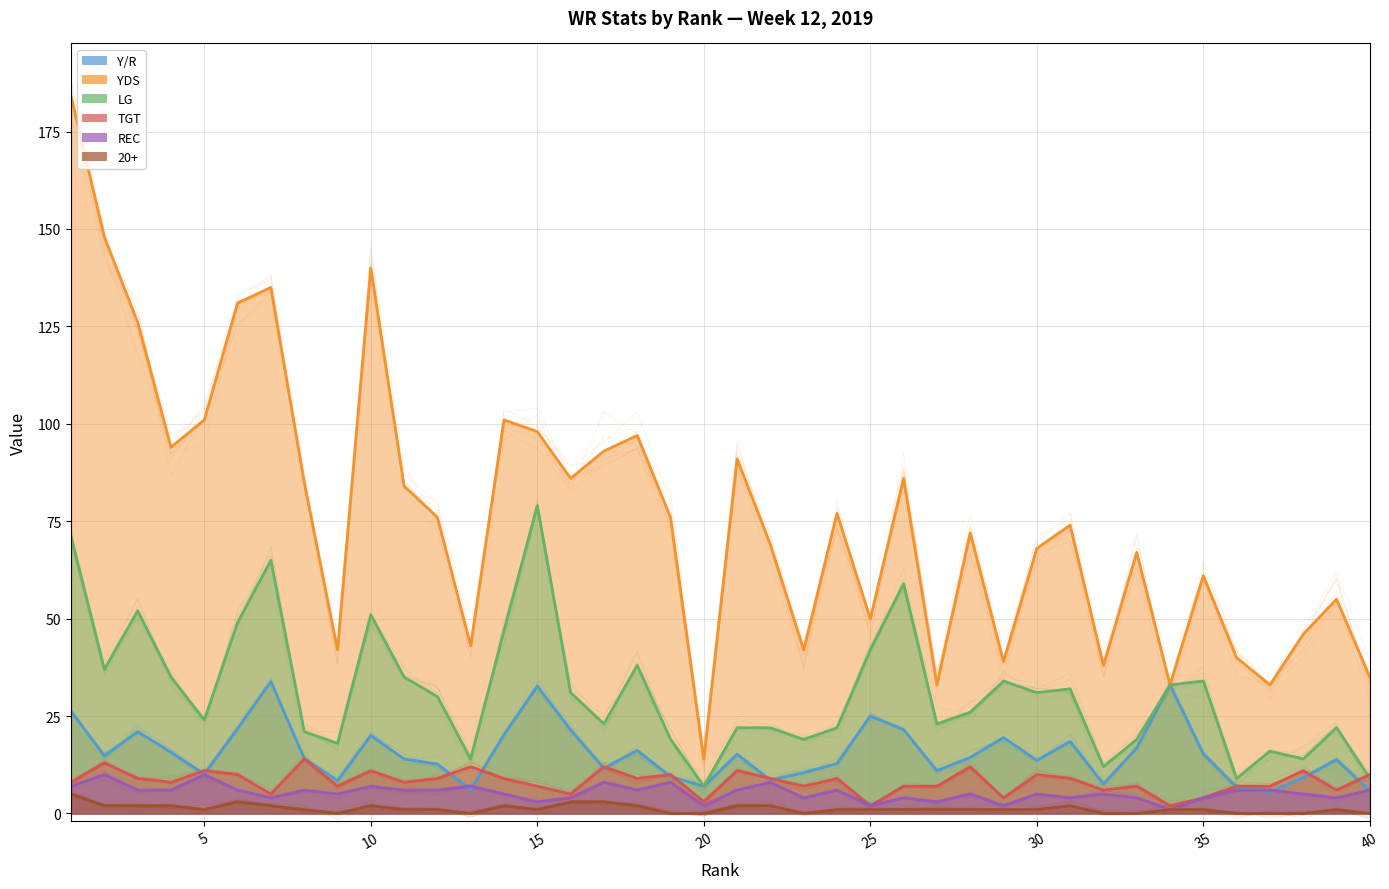

Count the number of categories in the chart.

40